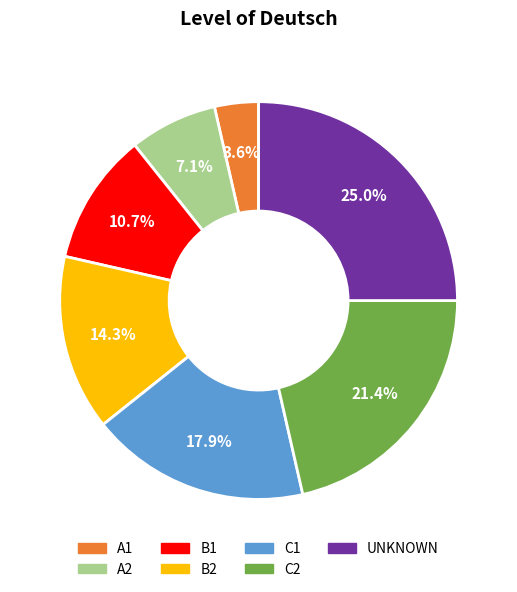

Does any single category account for the majority?

No